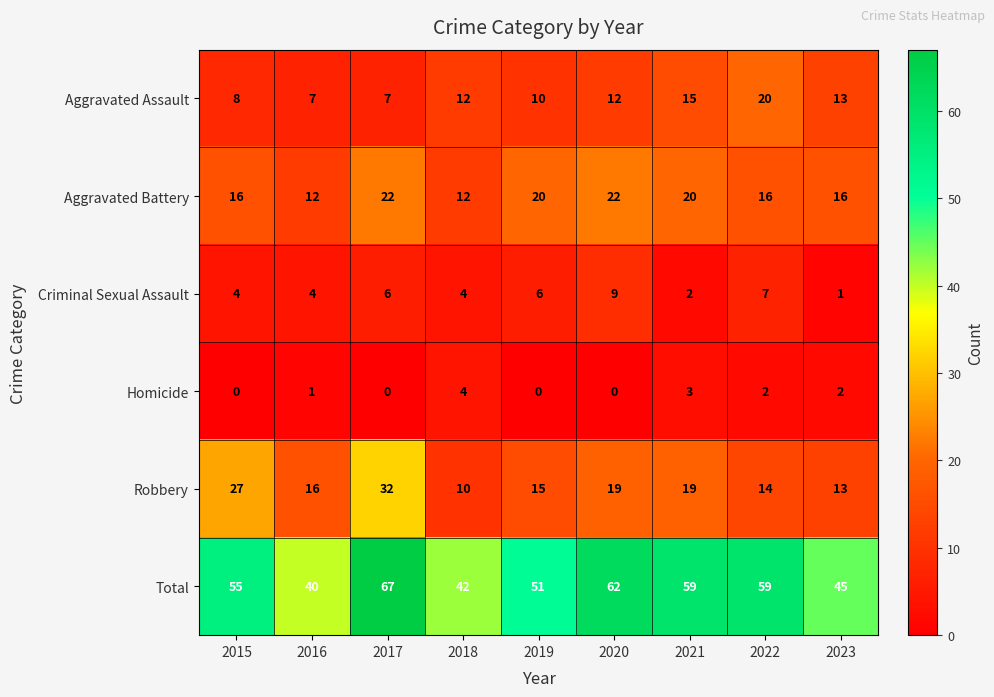

The value of Aggravated Assault at 2020 is 3. True or false?

False